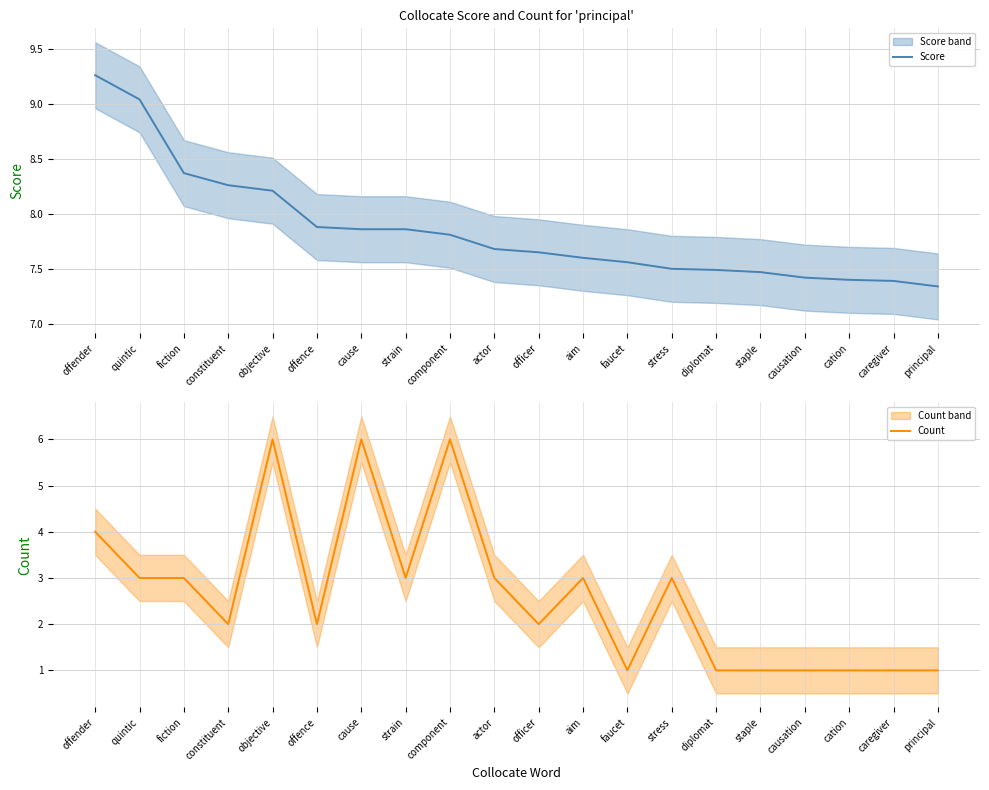

What are all the series names shown in the legend?

Score, Count